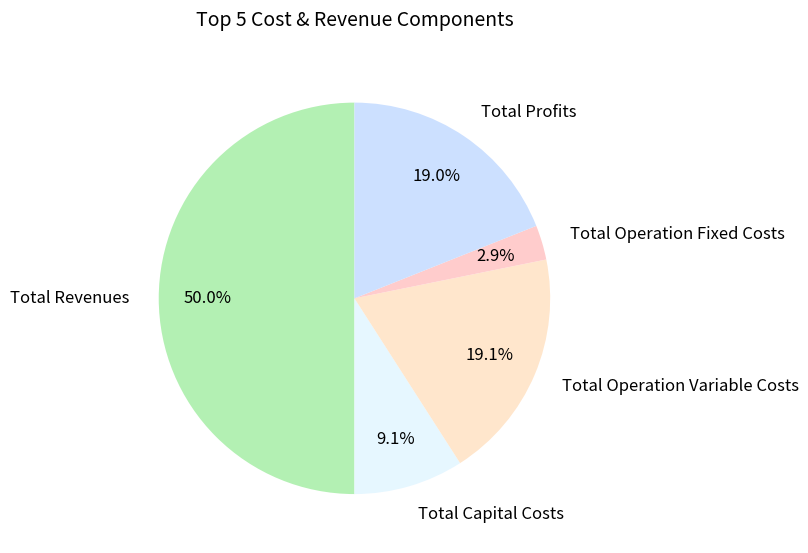

To the nearest percent, what portion does Total Operation Fixed Costs represent?

3%